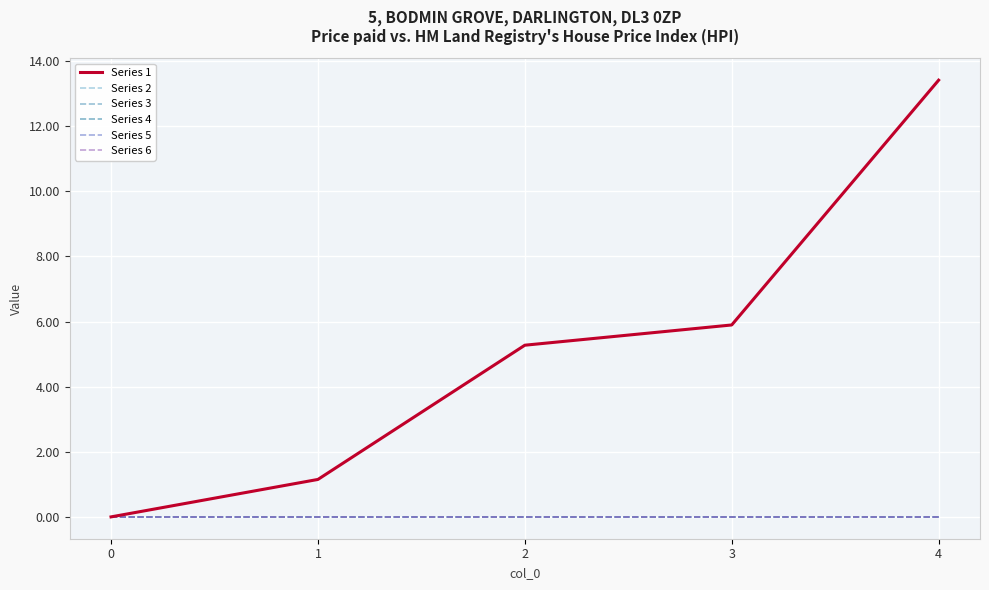

True or false: Series 6 and Series 2 cross at least once.

False